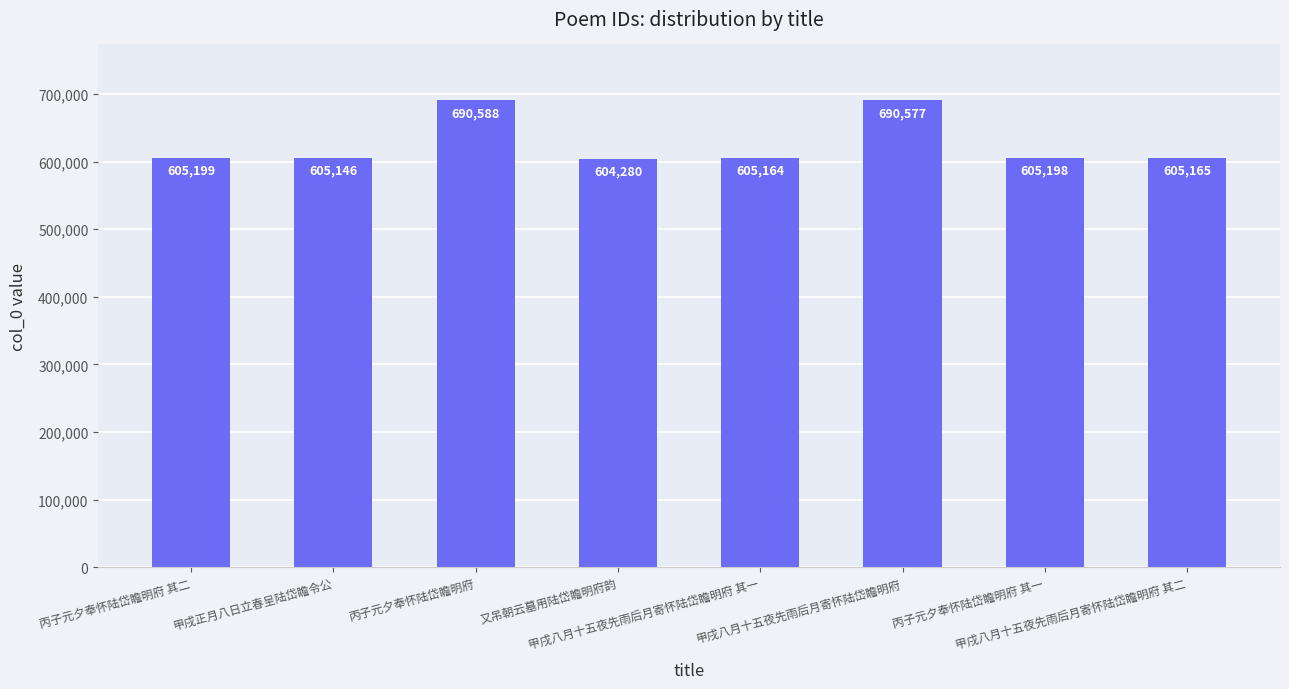

What is the ratio of the value at 甲戌八月十五夜先雨后月寄怀陆岱瞻明府 to the value at 丙子元夕奉怀陆岱瞻明府 其二?

1.1